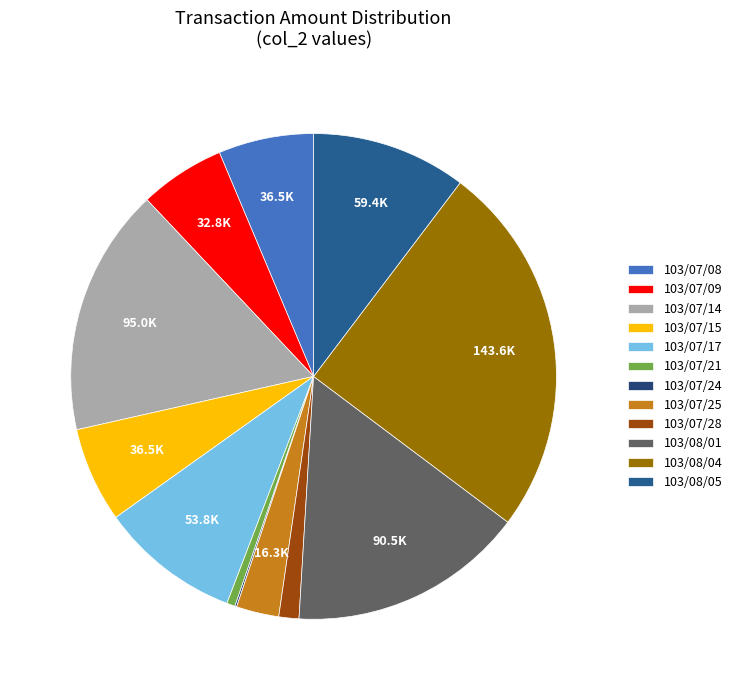

What percentage is the 103/08/04 slice, to the nearest percent?

25%